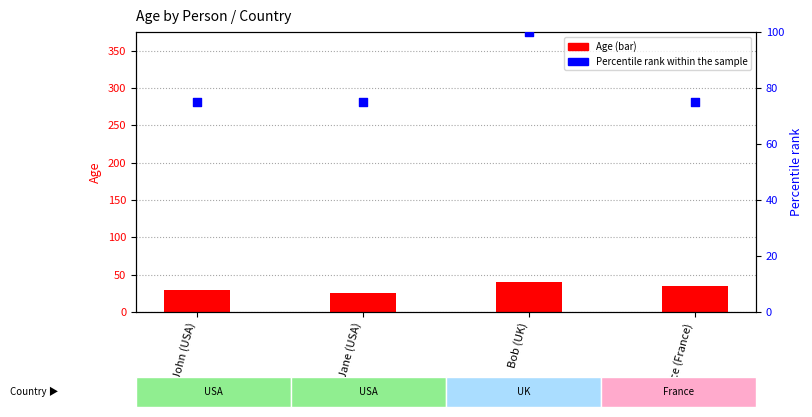

Which series contains the lowest Y value?

Age